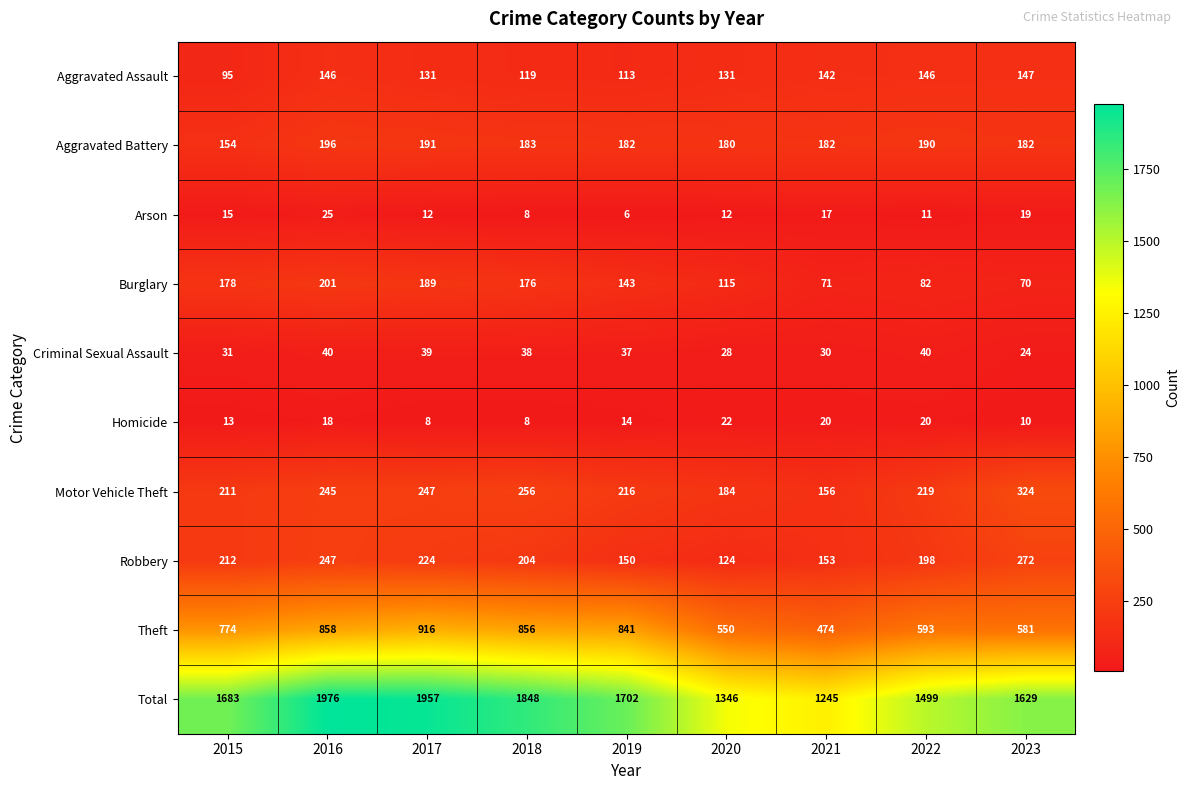

What is the sum of the Arson values at 2015 and 2018?

23